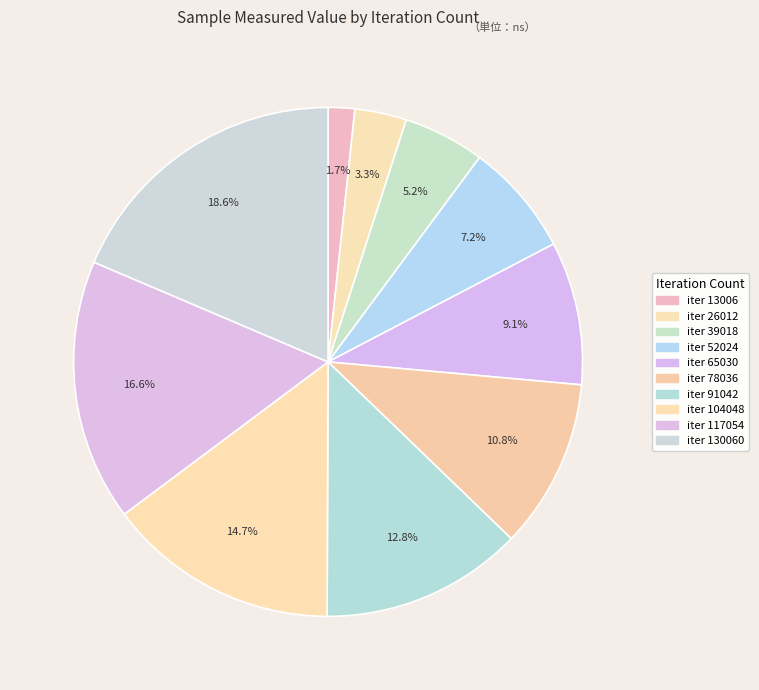

Rank the categories by value from highest to lowest.

130060, 117054, 104048, 91042, 78036, 65030, 52024, 39018, 26012, 13006